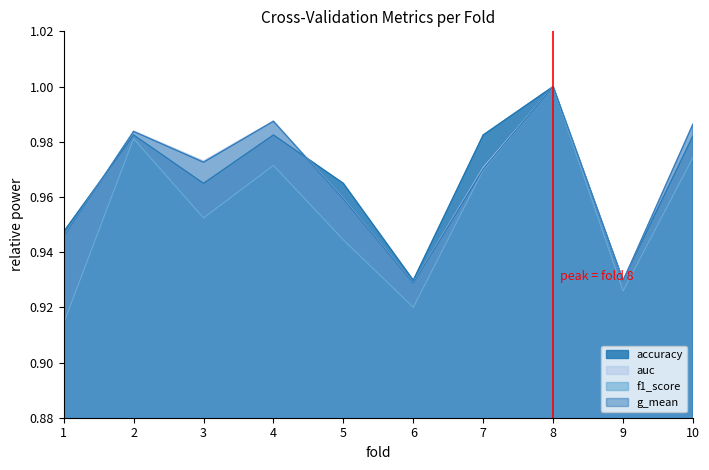

What is the value of the accuracy point at the 5th from the left?

1.0